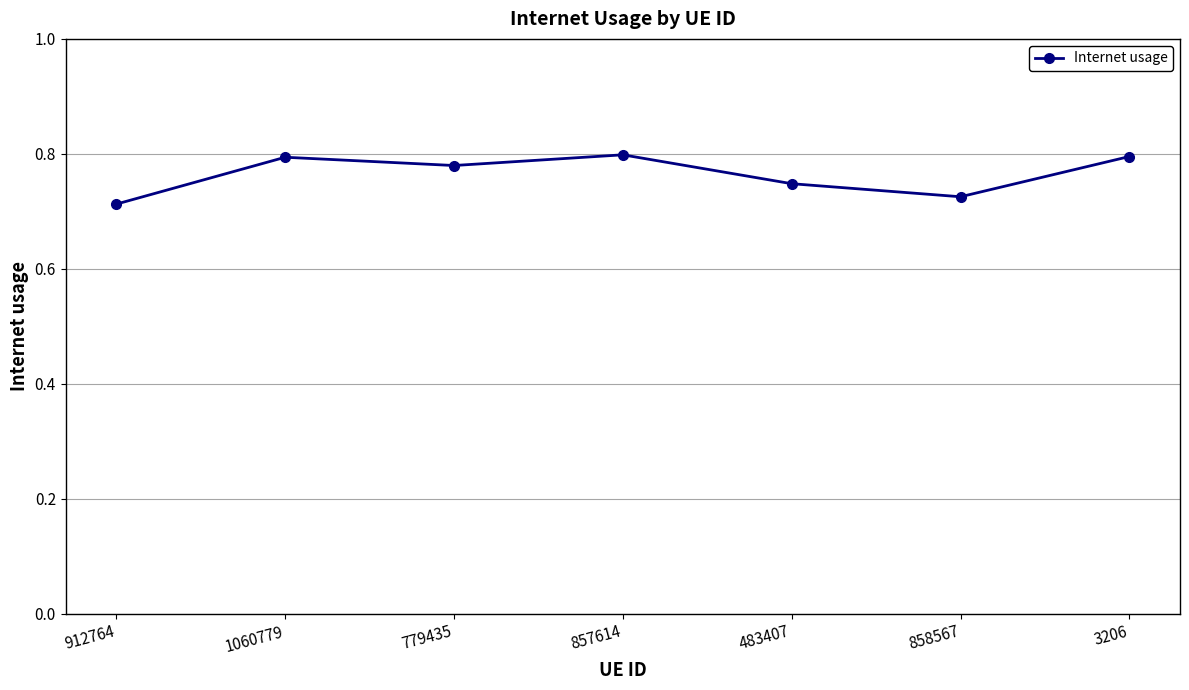

What is the change in value from 858567 to 3206?

+0.1